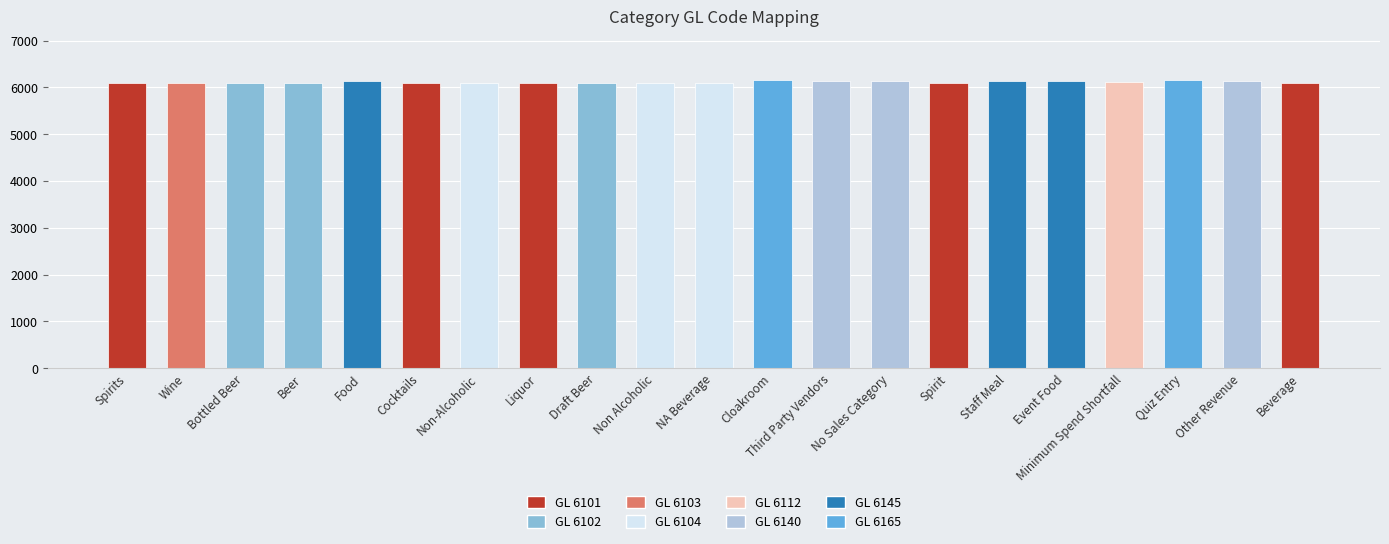

What is the ratio of the value at Spirits to the value at Liquor?

1.0